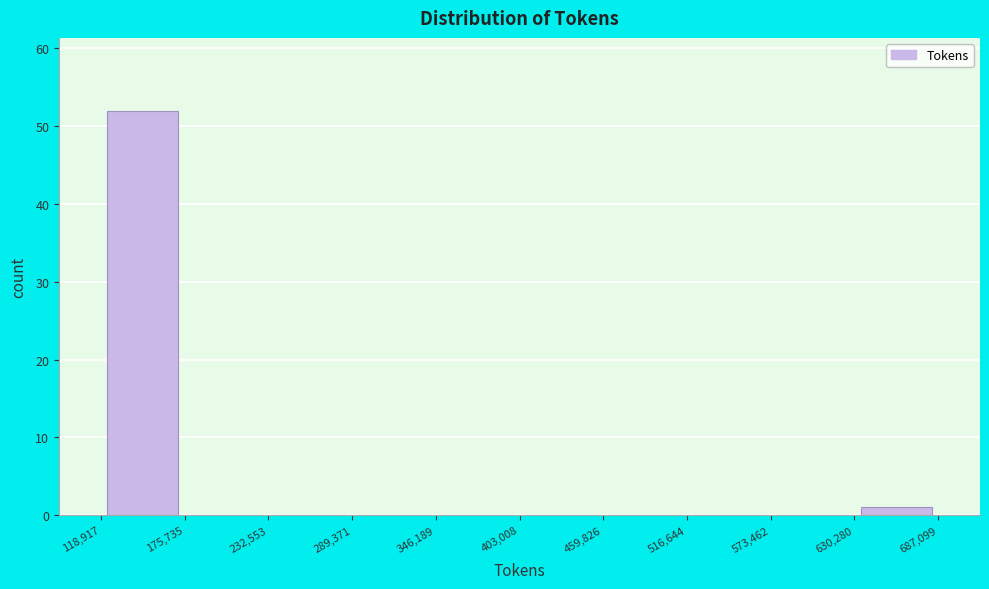

What is the height of the bar covering 630,280 to 687,099 on the x-axis? The values are not printed on the chart, so give them approximately, as read against the axis.

1